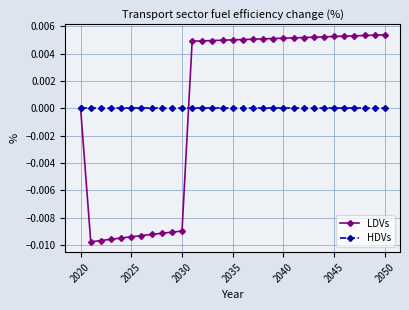

Rank the series by their maximum value, from highest to lowest.

LDVs, HDVs